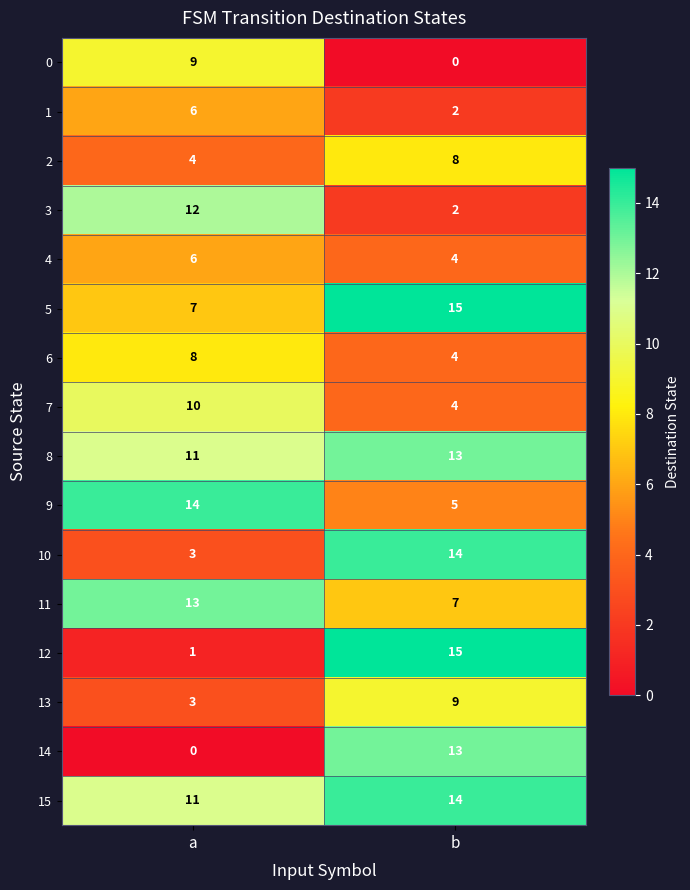

Which category has the highest value in the 1 series?

a